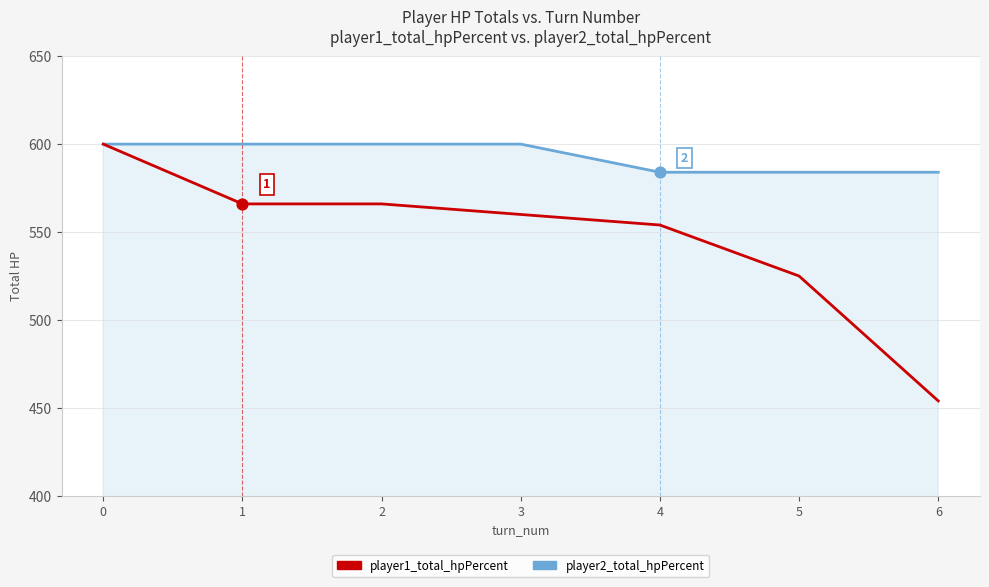

What is the total value across all series at 1?

1166